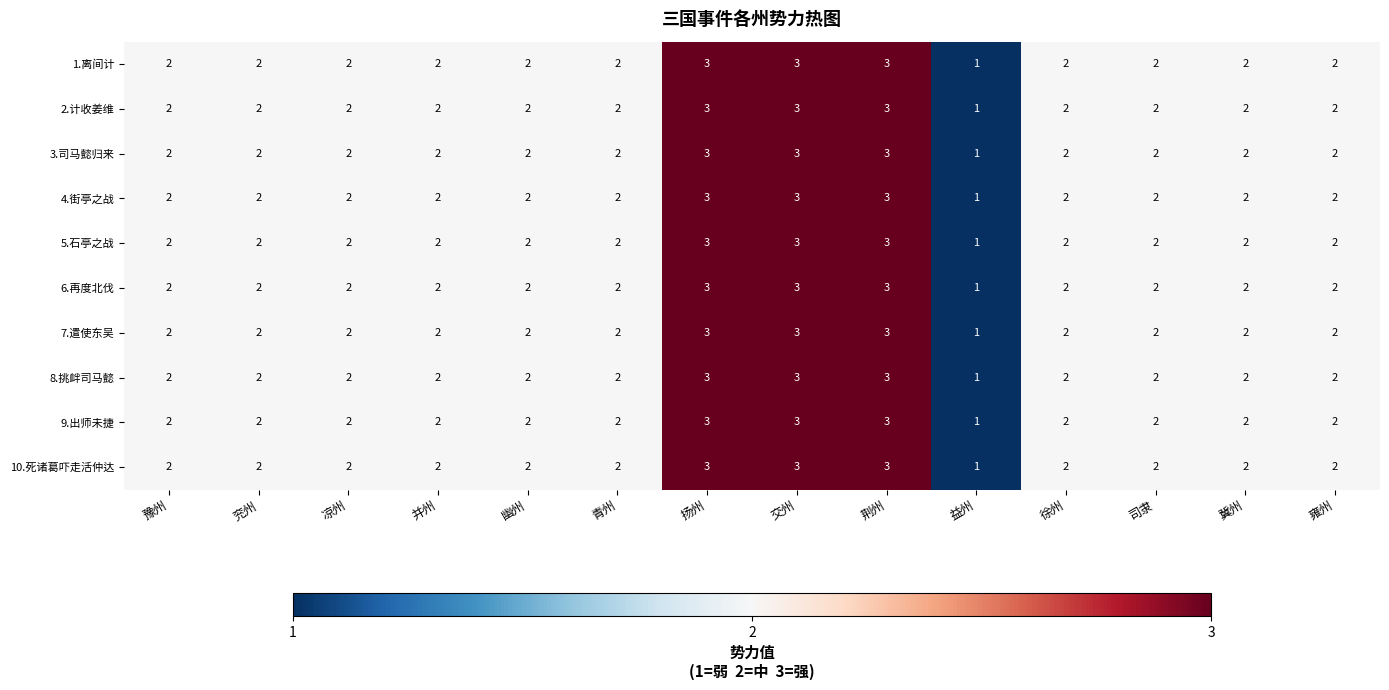

The value of 8.挑衅司马懿 at 并州 is 1. True or false?

False